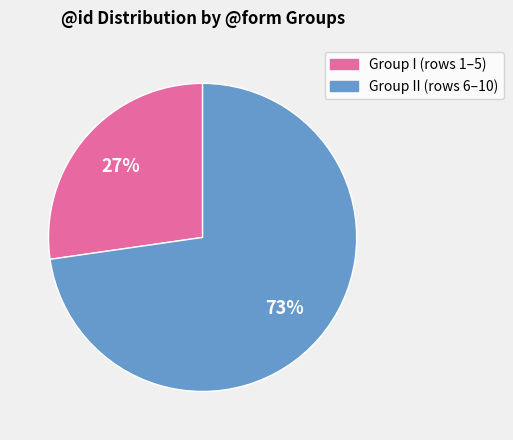

How many slices are in this pie chart?

2